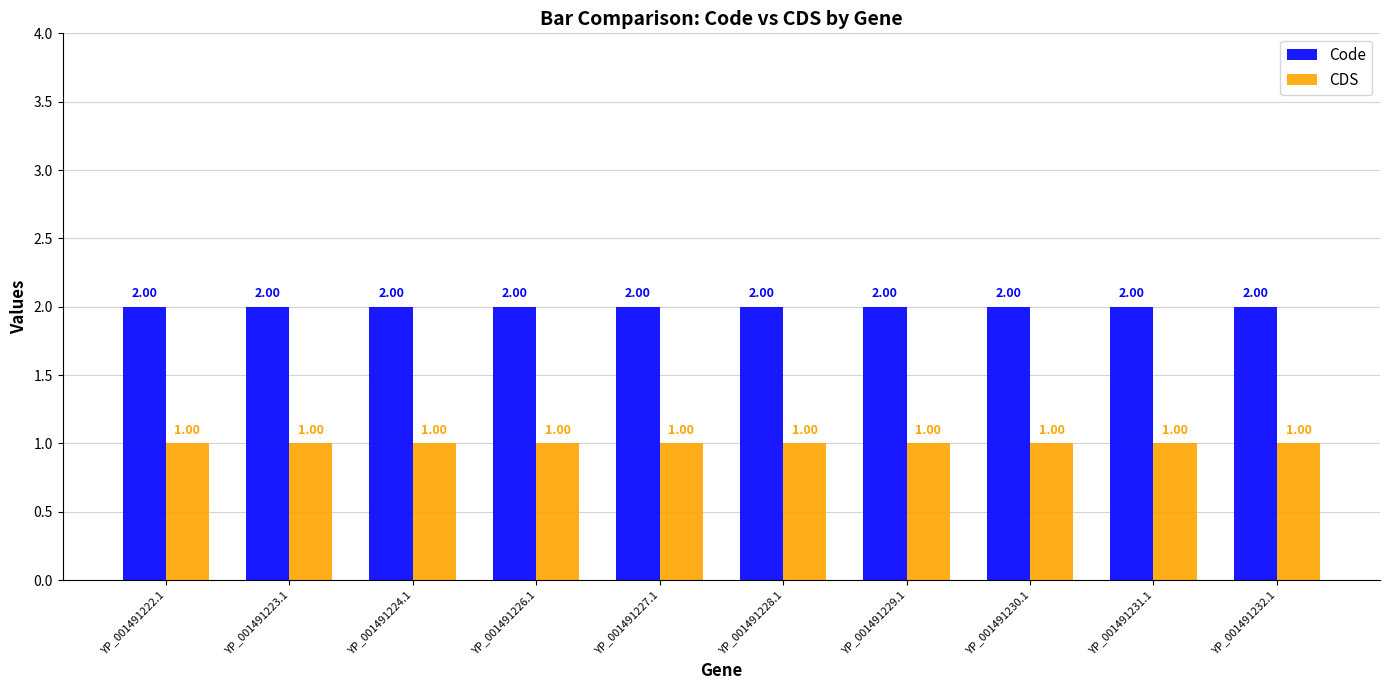

What is the sum of the Code values at YP_001491228.1 and YP_001491222.1?

4